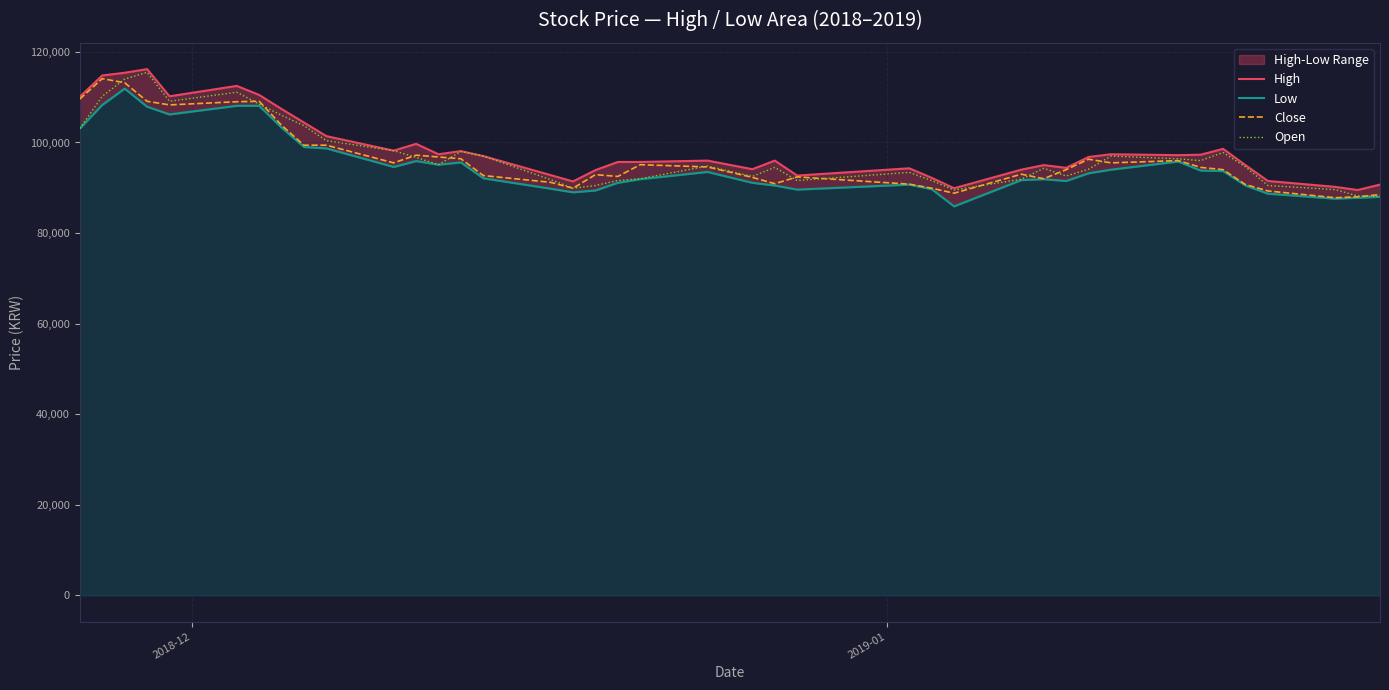

What is the greatest value displayed?

116200